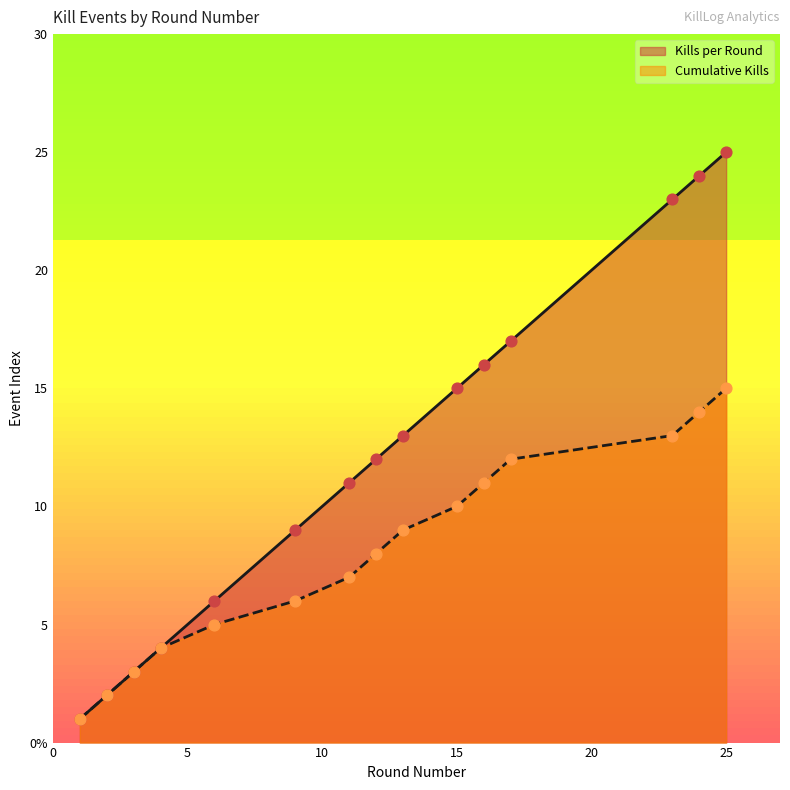

At how many categories does at least one series exceed 2?

13